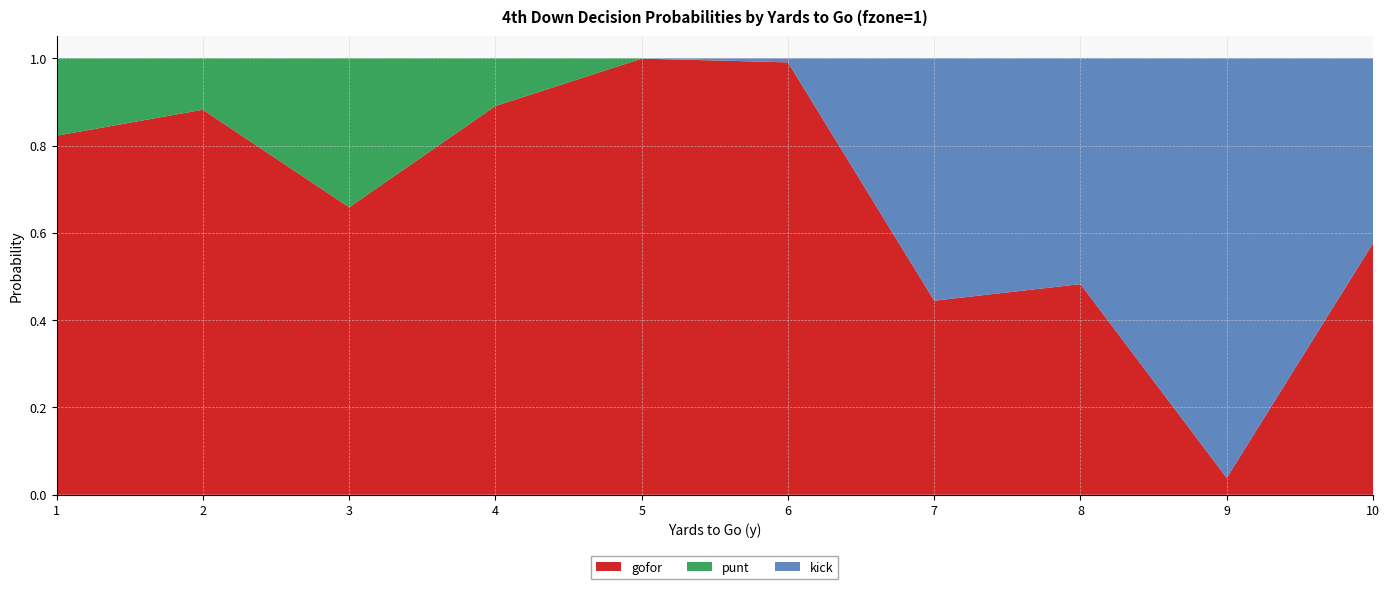

Reading left to right, list all the values displayed in this chart.

gofor: 0.8	0.9	0.7	0.9	1.0	1.0	0.4	0.5	0.0	0.6
punt: 0.2	0.1	0.3	0.1	0.0	0.0	0.0	0.0	0.0	0.0
kick: 0.0	0.0	0.0	0.0	0.0	0.0	0.6	0.5	1.0	0.4